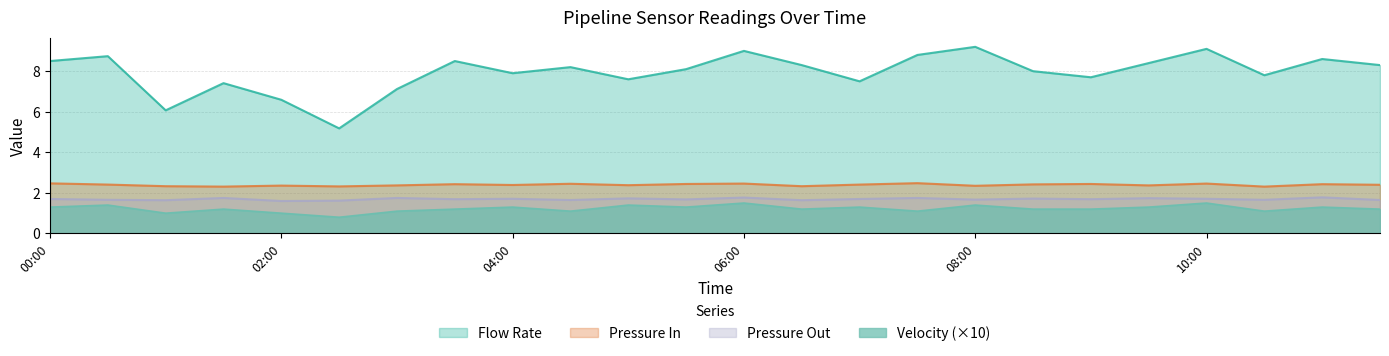

What are all the series names shown in the legend?

Flow Rate, Pressure In, Pressure Out, Velocity (×10)